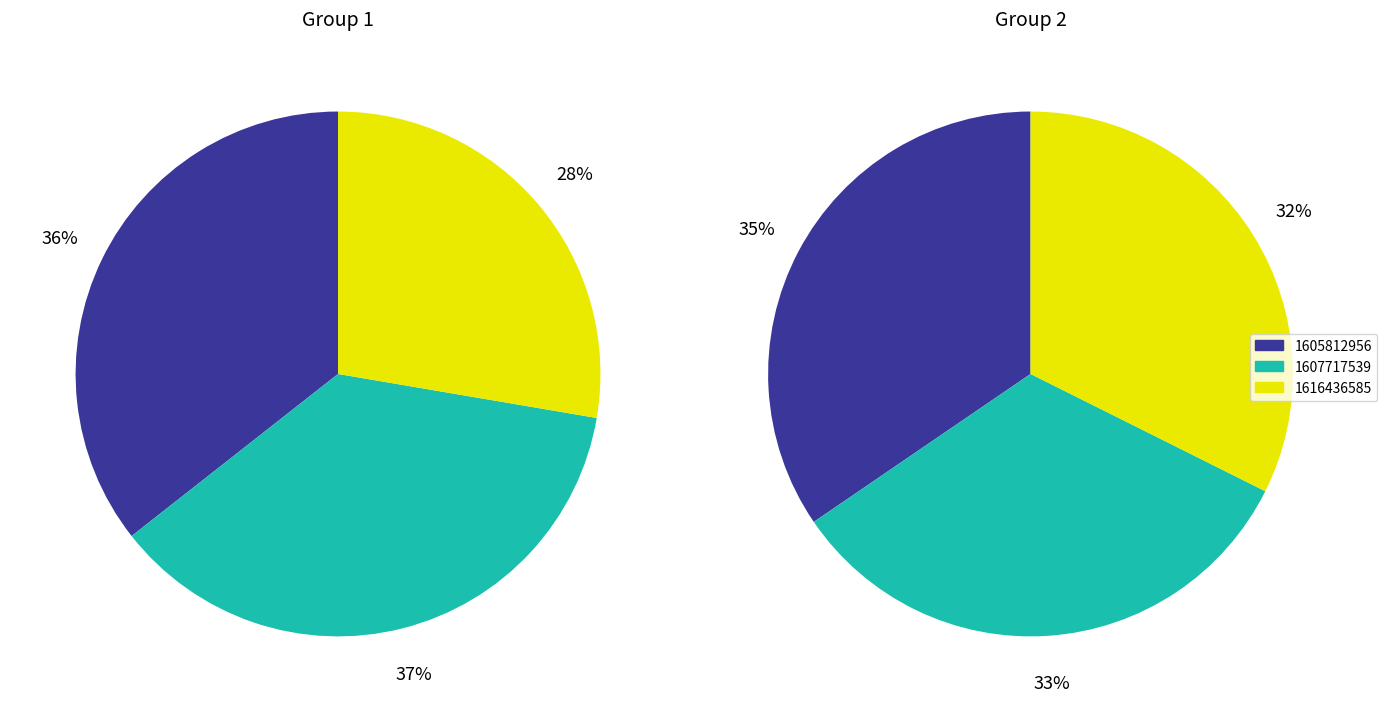

Is there any slice that represents more than half of the pie?

No